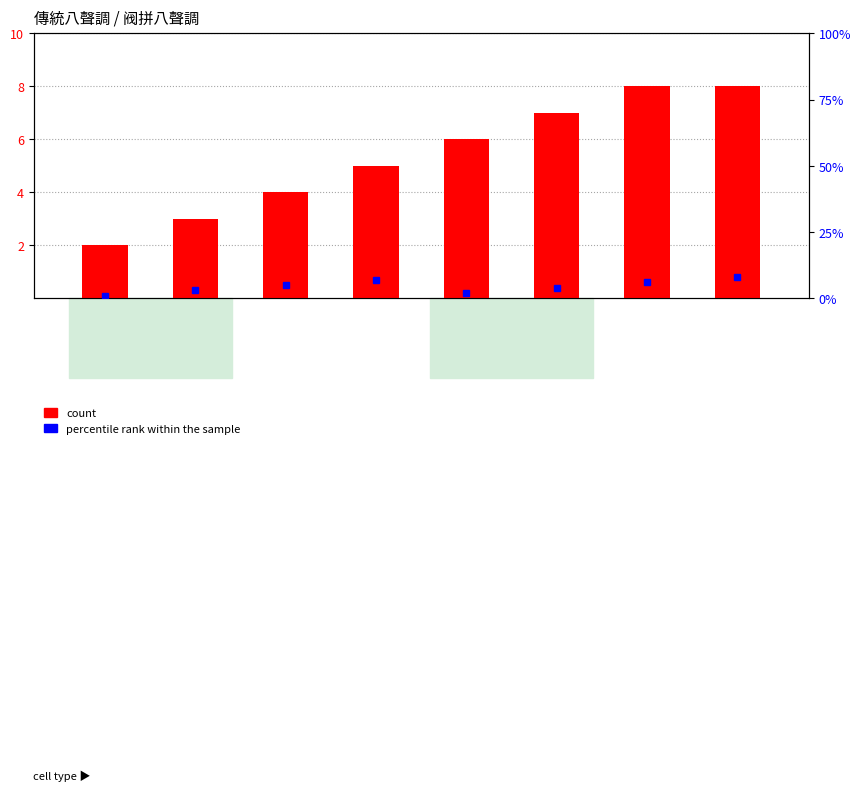

Count the values in the range 4 to 8.

6